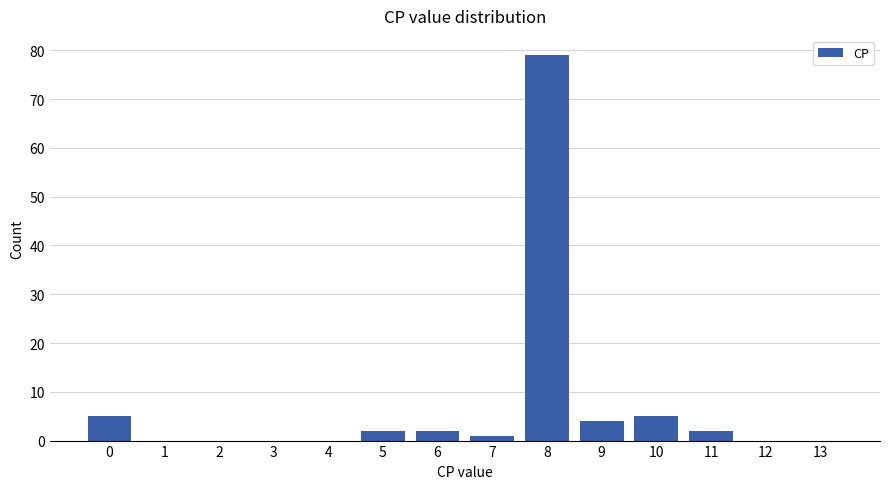

The chart shows a value of 2 at 6. True or false?

True